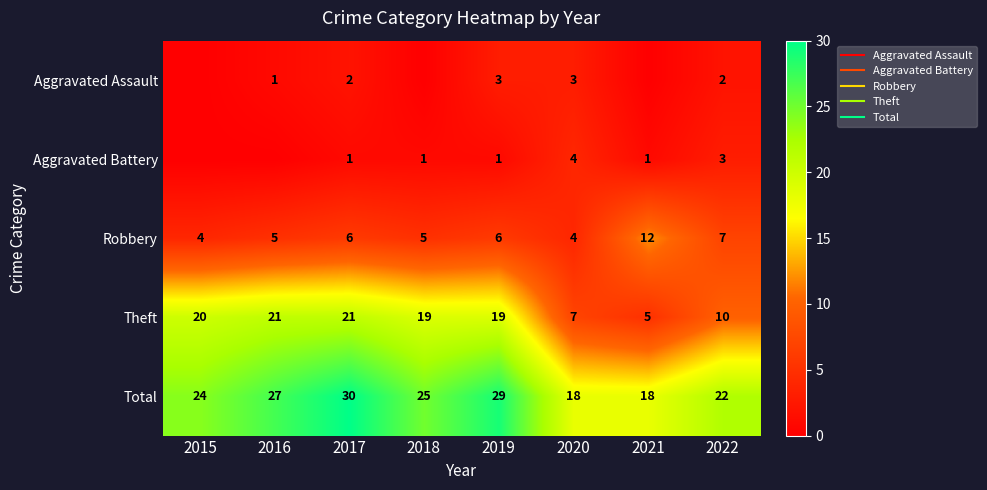

Which series has the largest total across all categories?

Total